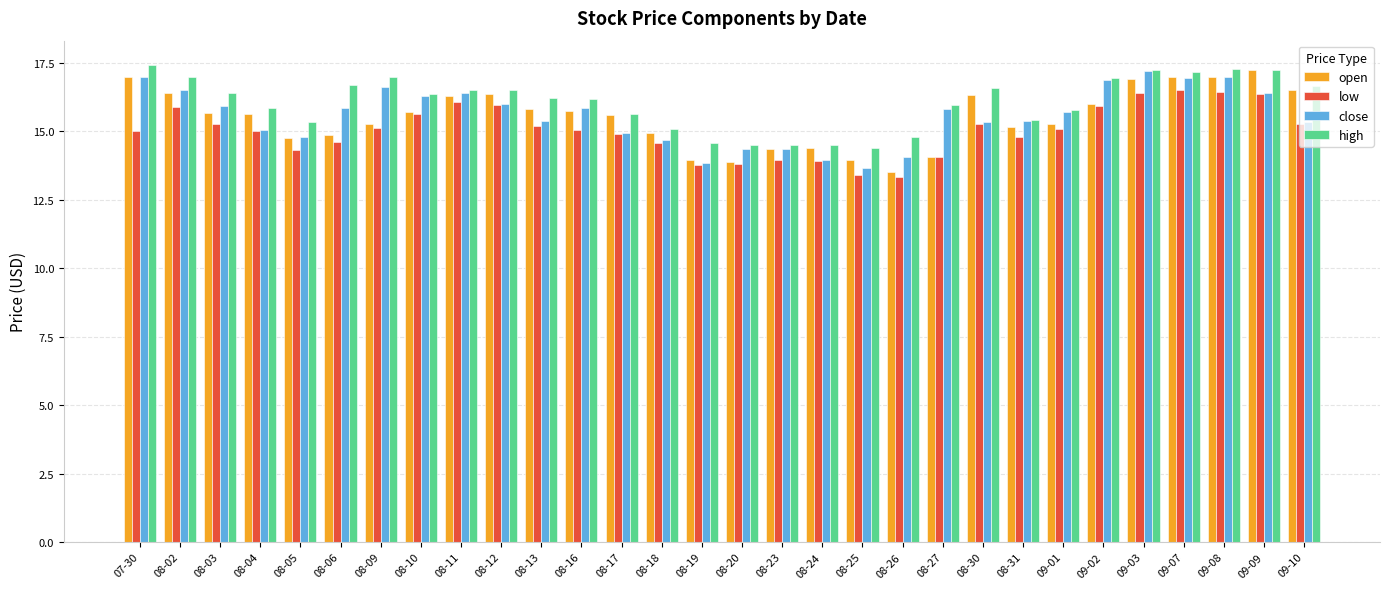

Is the value of high at 08-02 greater than the value of close at 09-01?

Yes